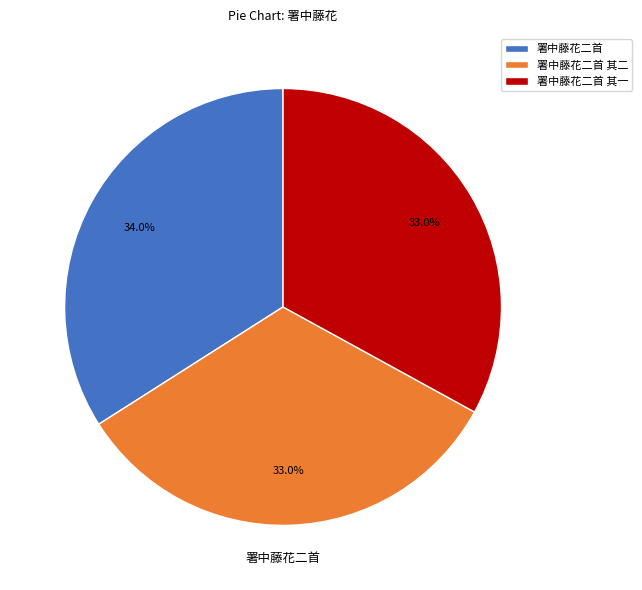

What is the largest slice in the pie chart?

署中藤花二首